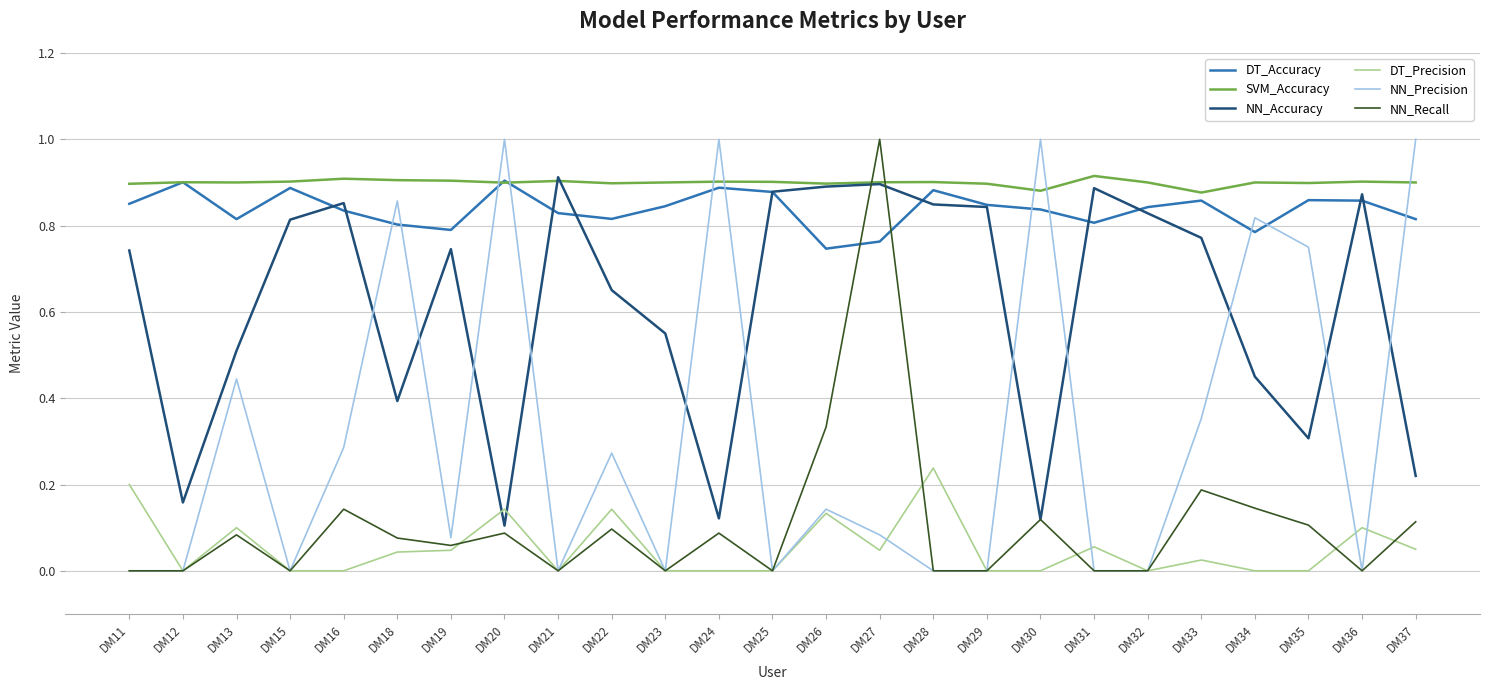

Where is the first local minimum for DT_Accuracy?

DM13